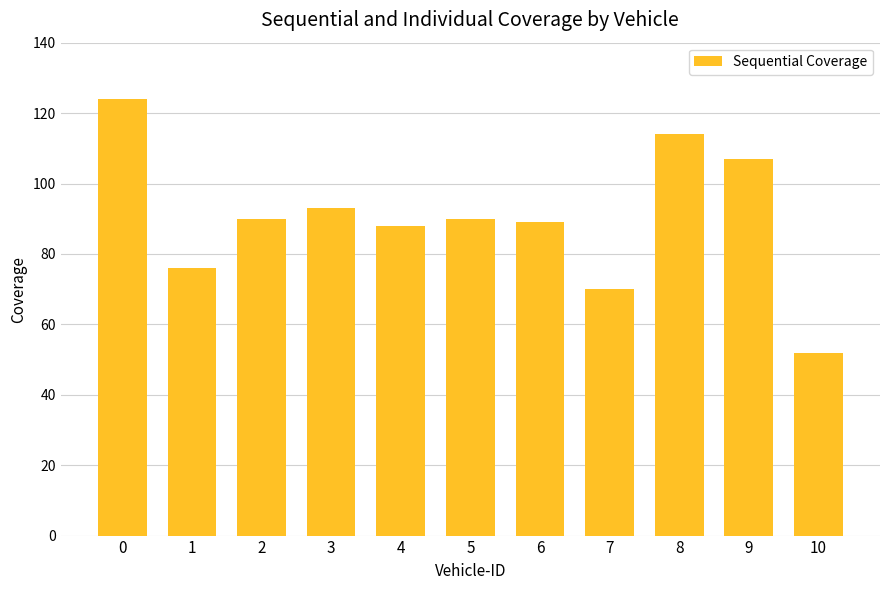

What is the maximum value shown in the chart?

124